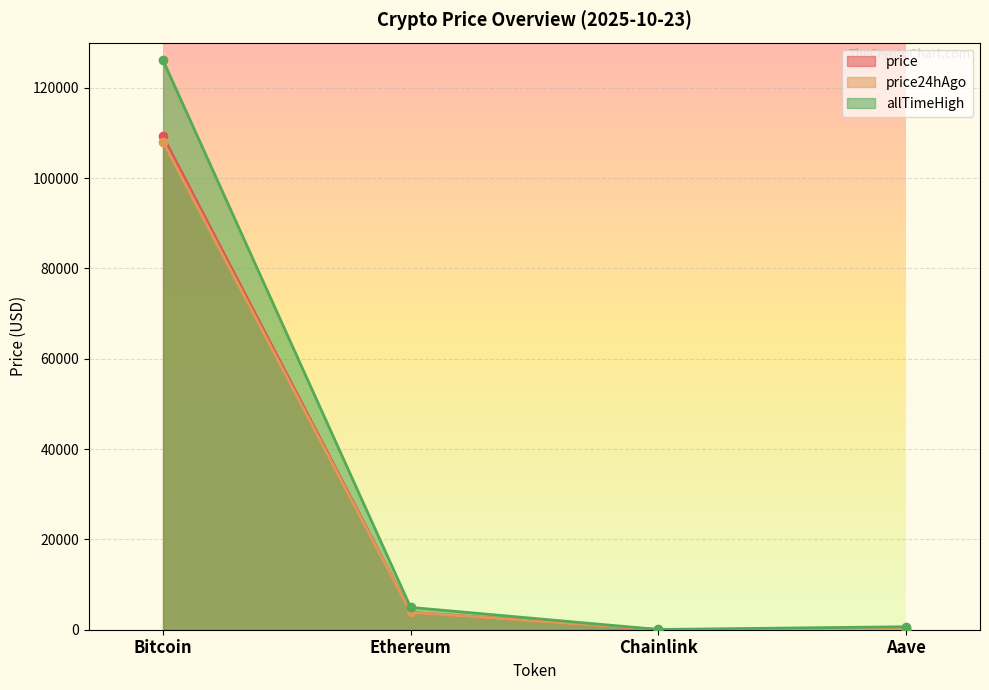

Where is the first local minimum for price24hAgo?

Chainlink